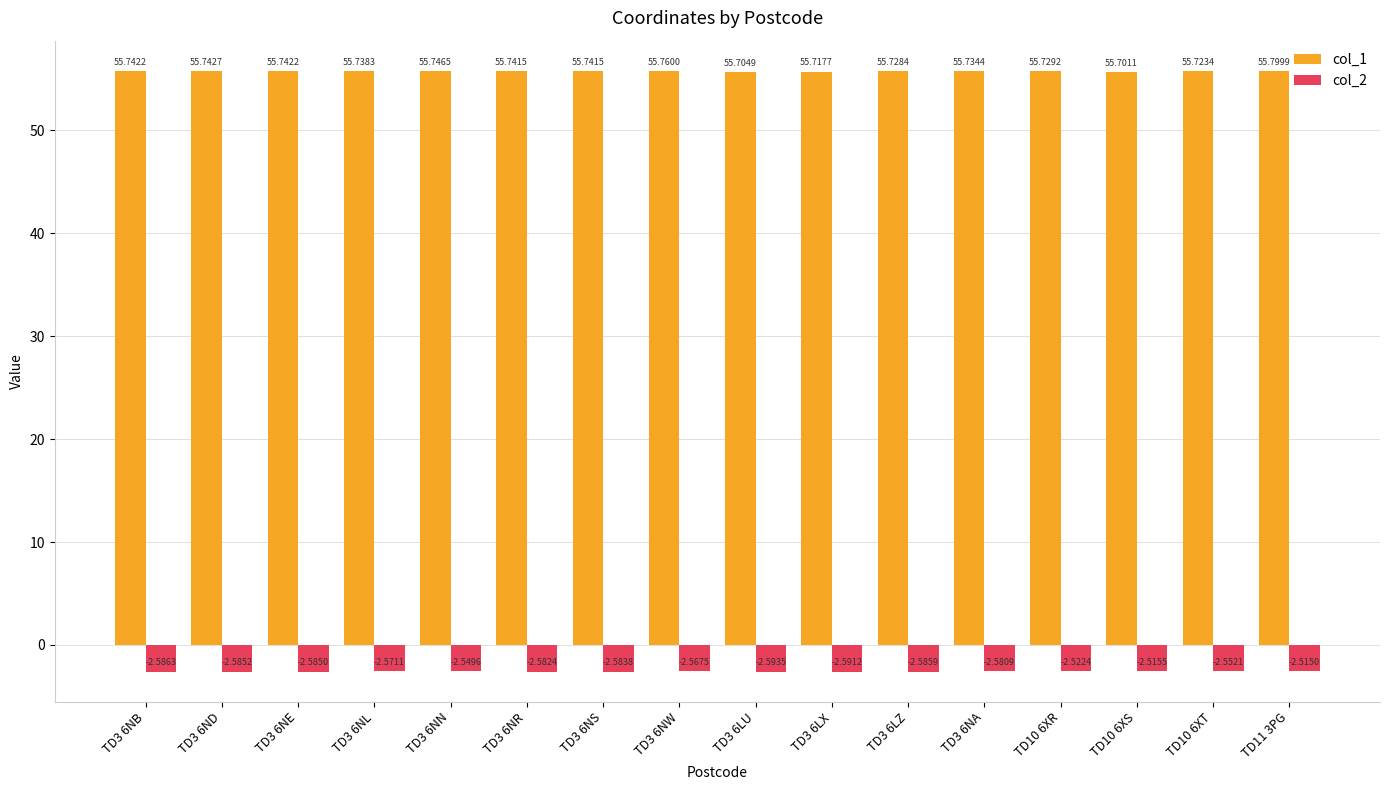

True or false: col_2 has a value of -2.6 at TD3 6LZ.

True